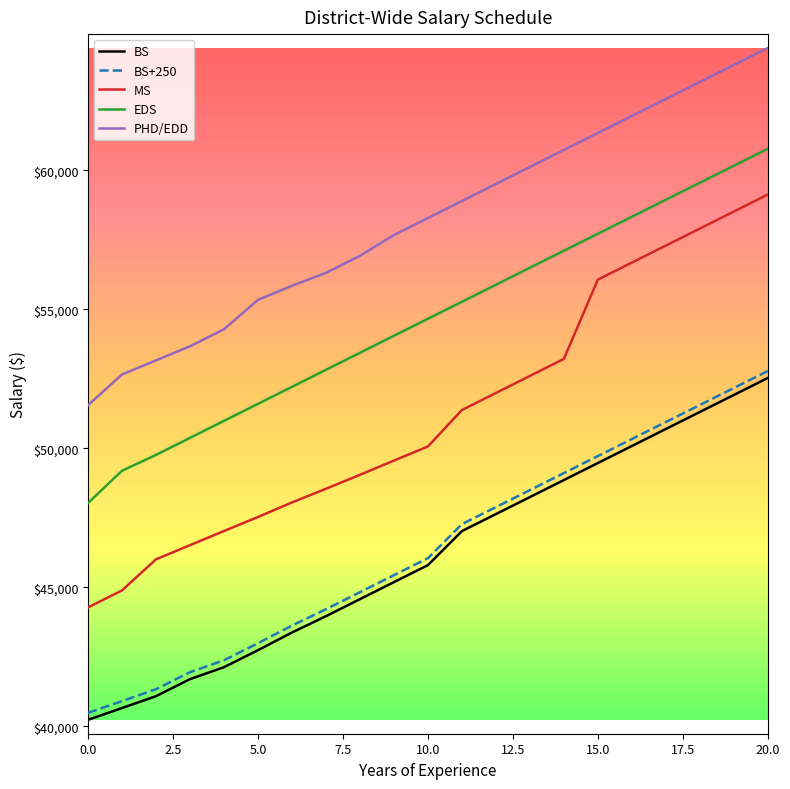

True or false: BS and MS cross at least once.

False